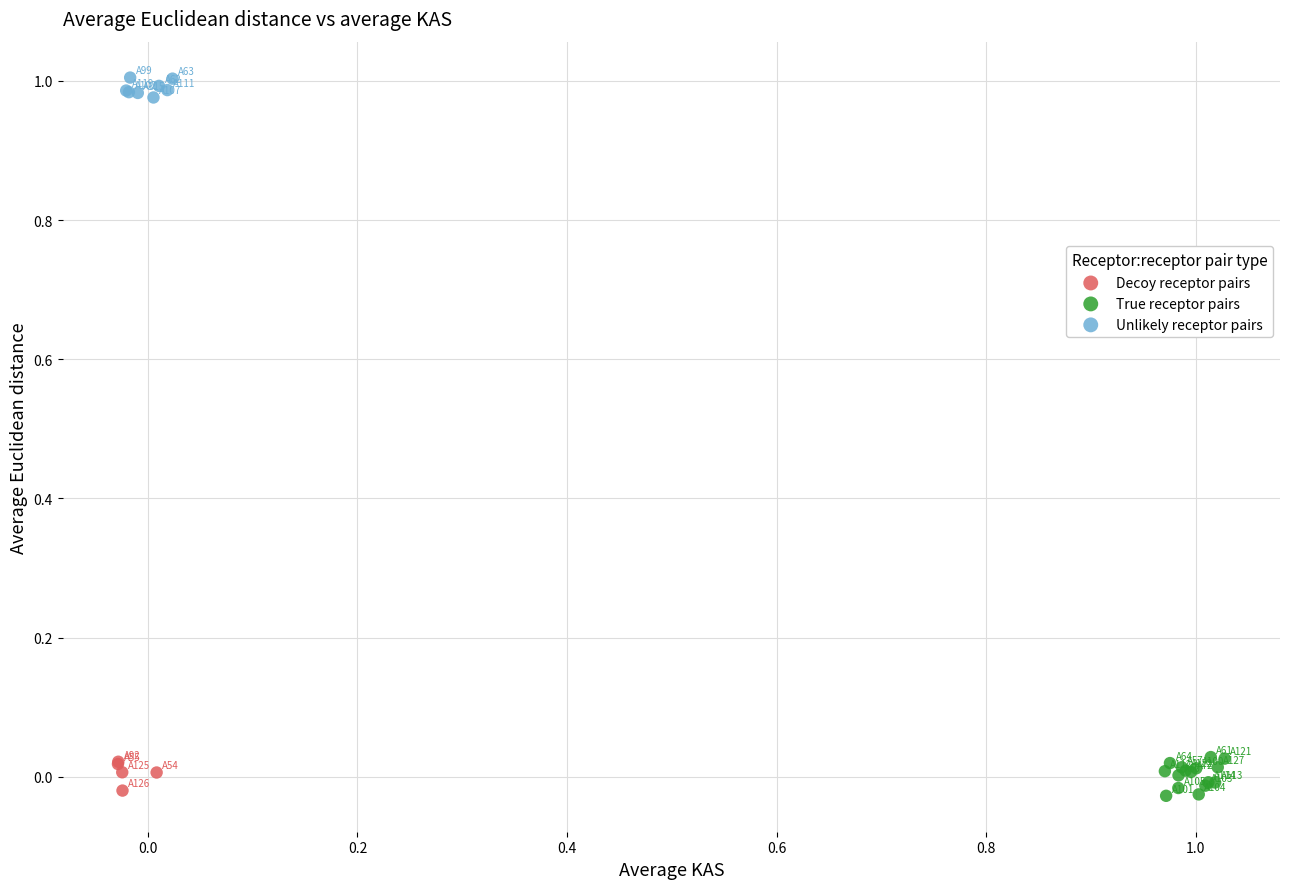

Which series contains the highest Y value?

Unlikely receptor pairs